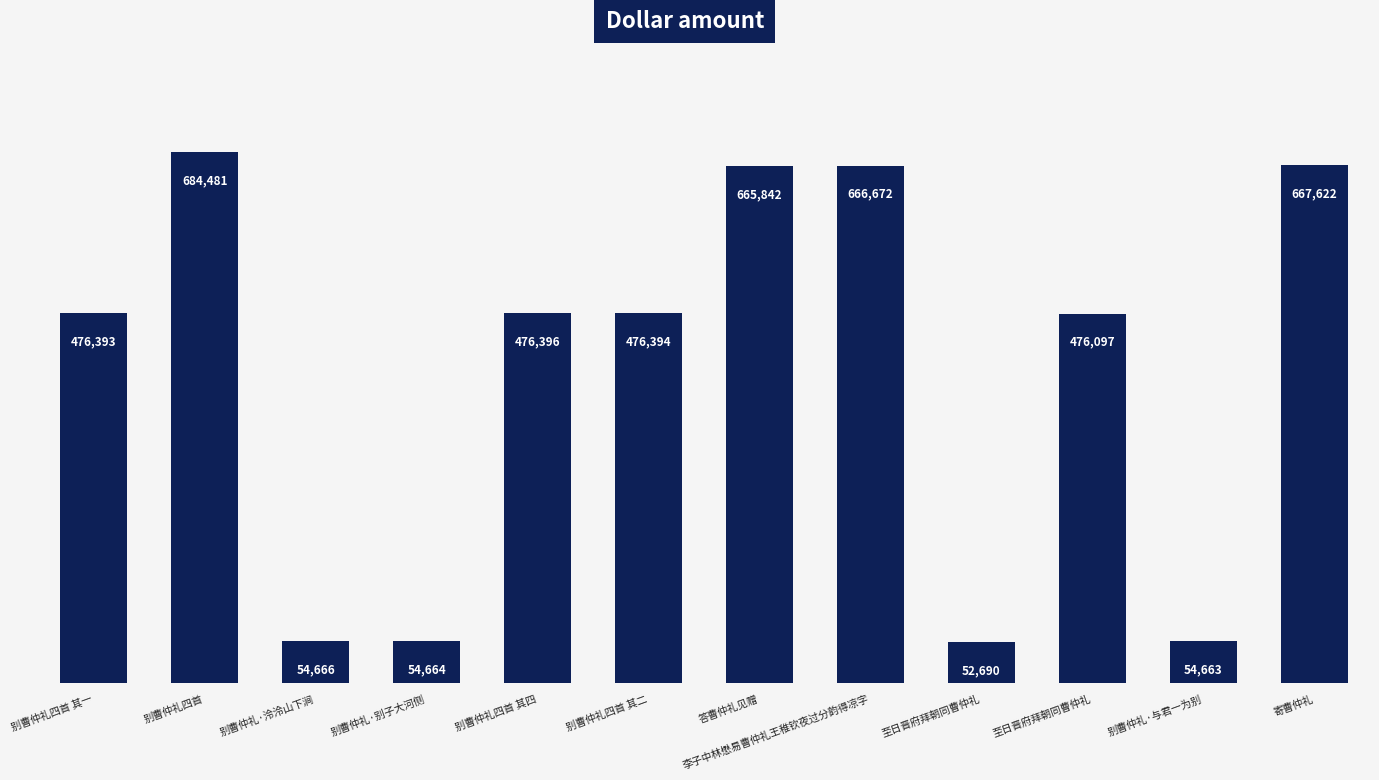

List the labels in order of value, smallest first.

至日晋府拜朝同曹仲礼, 别曹仲礼·与君一为别, 别曹仲礼·别子大河侧, 别曹仲礼·泠泠山下涧, 至日晋府拜朝同曹仲礼, 别曹仲礼四首 其一, 别曹仲礼四首 其二, 别曹仲礼四首 其四, 答曹仲礼见赠, 李子中林懋易曹仲礼王稚钦夜过分韵得凉字, 寄曹仲礼, 别曹仲礼四首